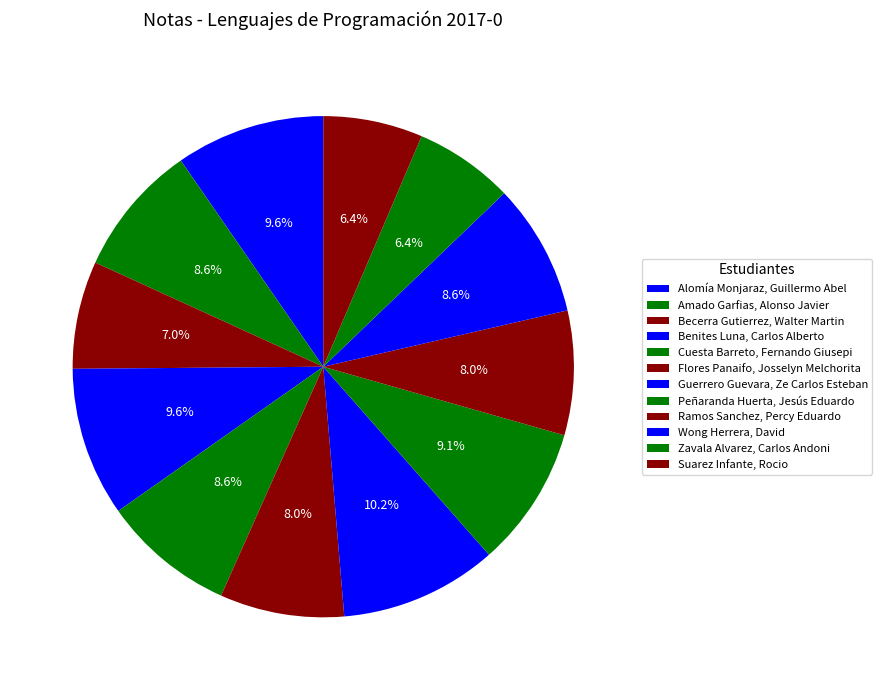

Combined, what portion of the pie is Ramos Sanchez, Percy Eduardo and Zavala Alvarez, Carlos Andoni?

14.4%